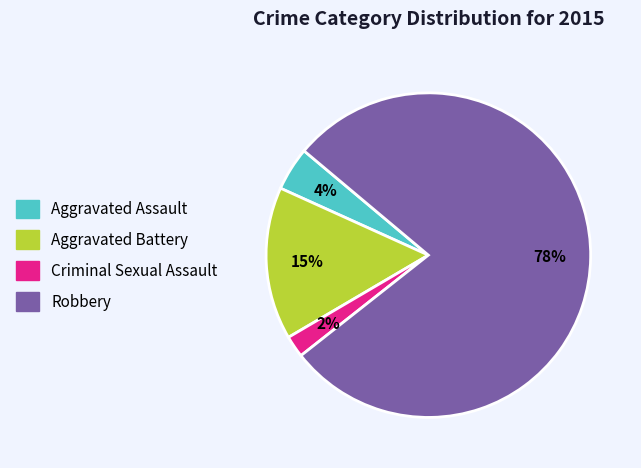

Does Aggravated Battery represent more than half of the total?

No